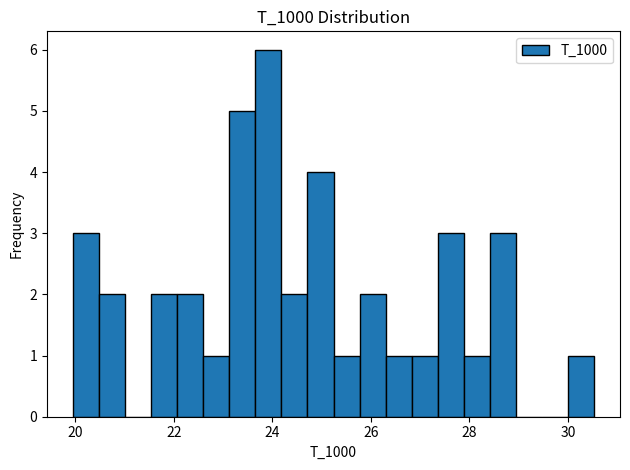

Read against the x-axis, roughly where is the centre of the tallest bar?

24.0